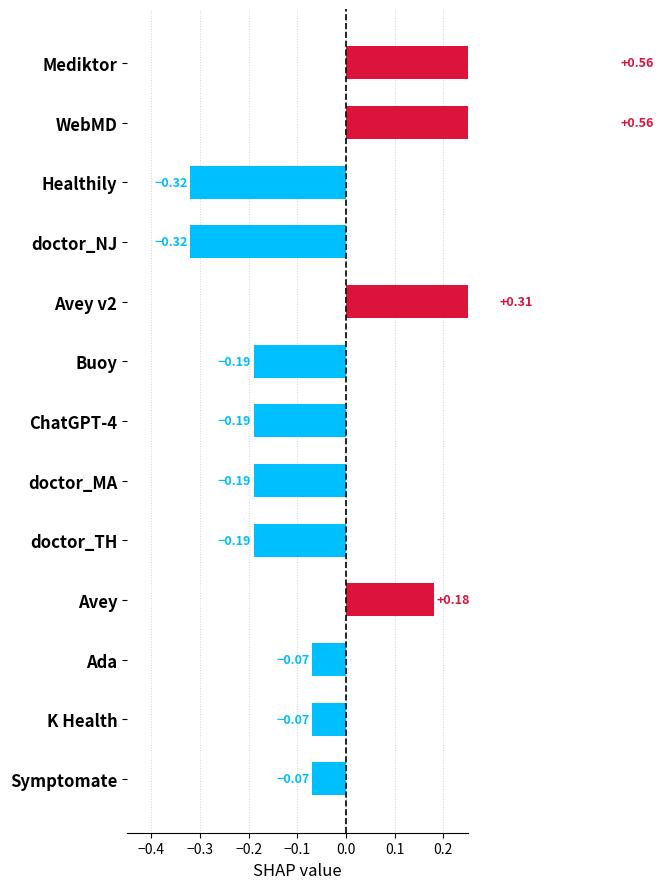

How many categories are shown in the chart?

13